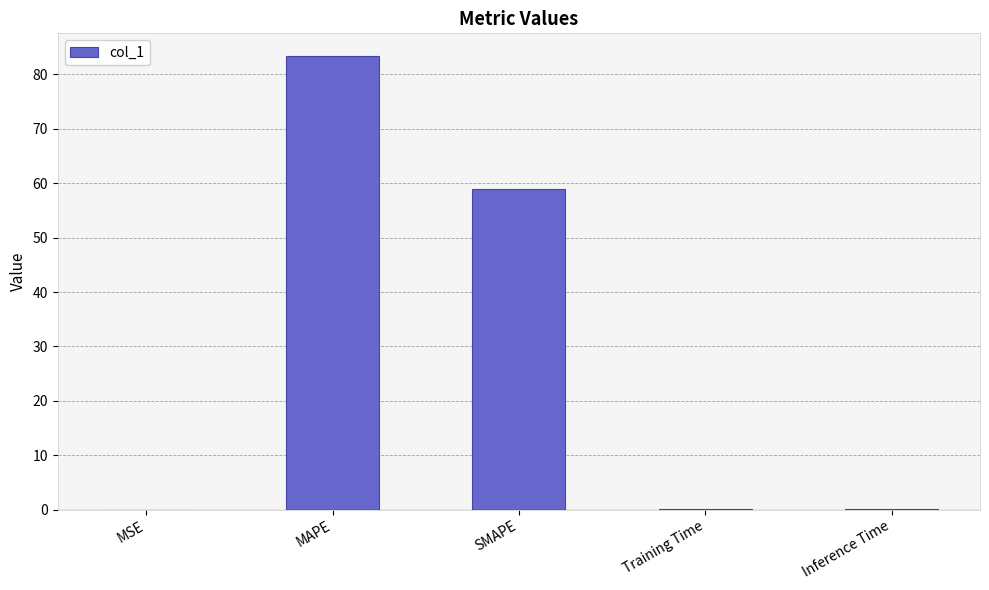

Between MAPE and MSE, which is larger?

MAPE